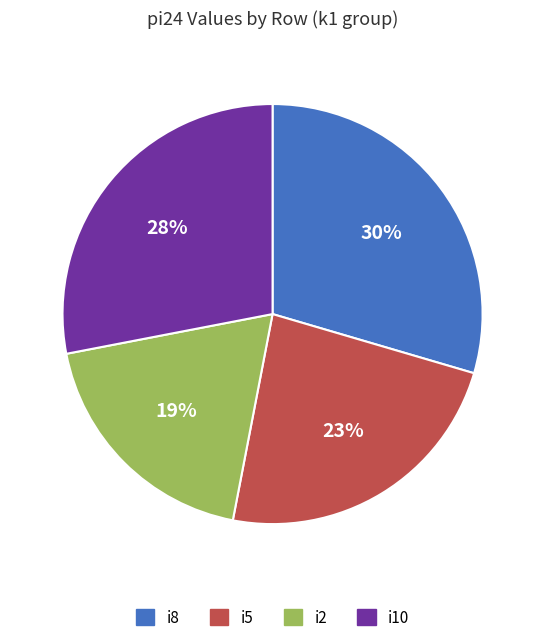

Which category has the smallest portion of the pie?

i2